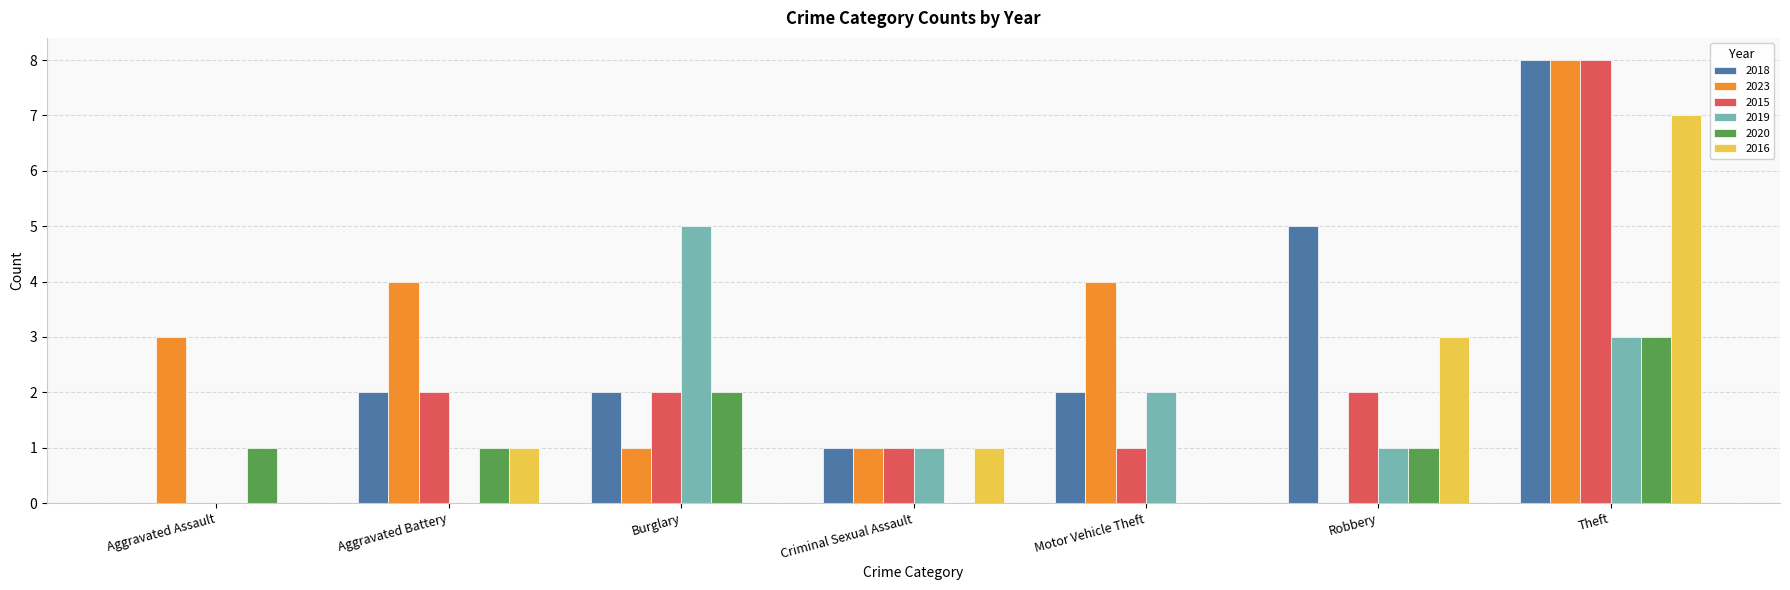

How many groups of bars are there?

7